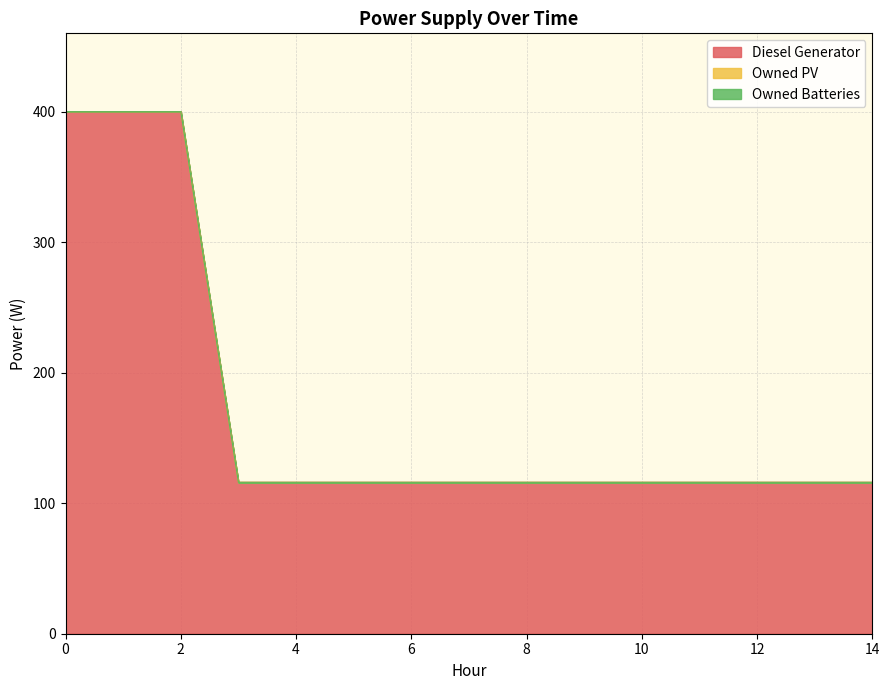

Reading left to right, what are all the values shown in this chart?

Diesel Generator: 0=400	1=400	2=400	3=116	4=116	5=116	6=116	7=116	8=116	9=116	10=116	11=116	12=116	13=116	14=116
Owned PV: 0=0	1=0	2=0	3=0	4=0	5=0	6=0	7=0	8=0	9=0	10=0	11=0	12=0	13=0	14=0
Owned Batteries: 0=0	1=0	2=0	3=0	4=0	5=0	6=0	7=0	8=0	9=0	10=0	11=0	12=0	13=0	14=0